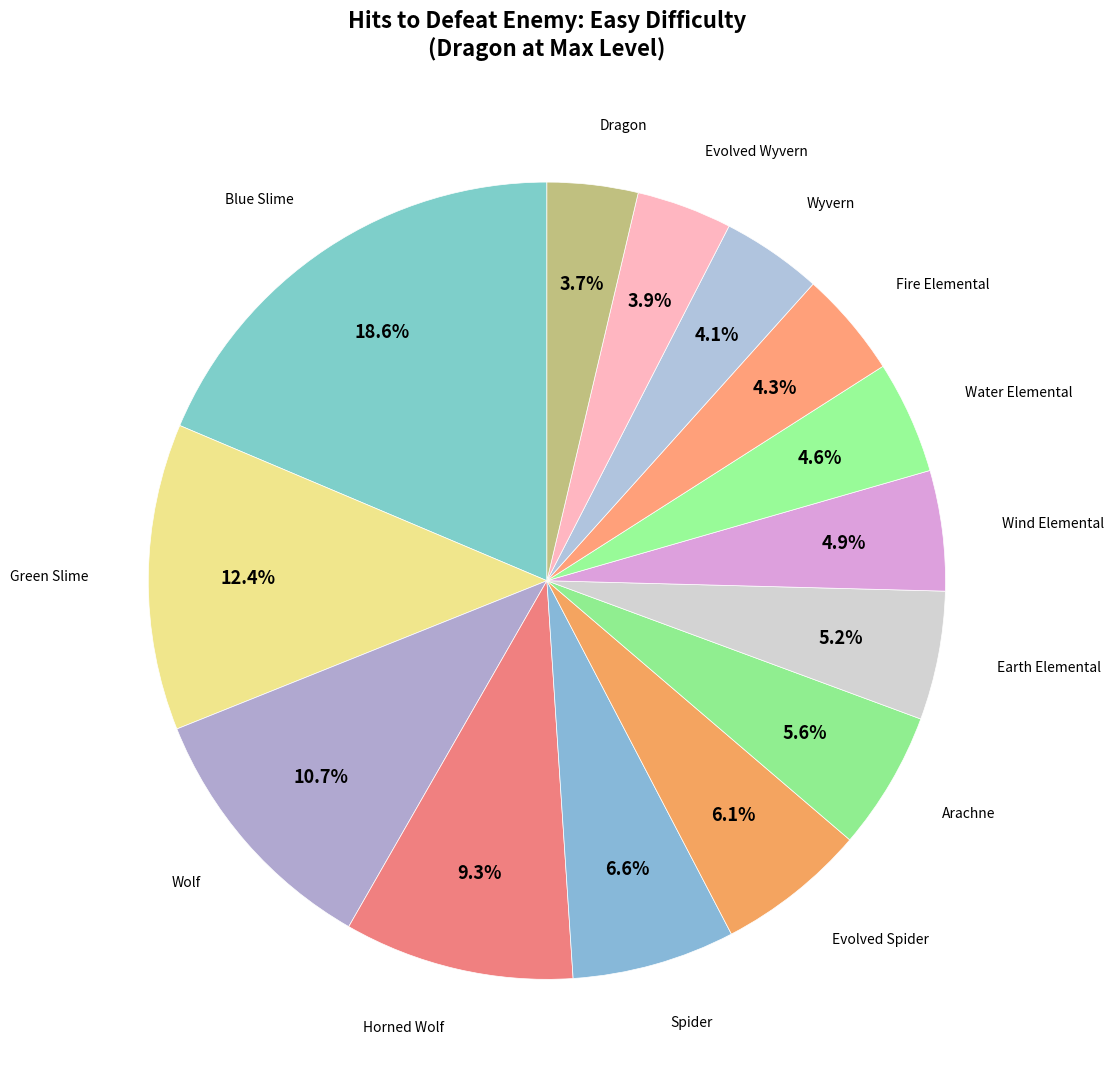

How many segments does this pie chart have?

14